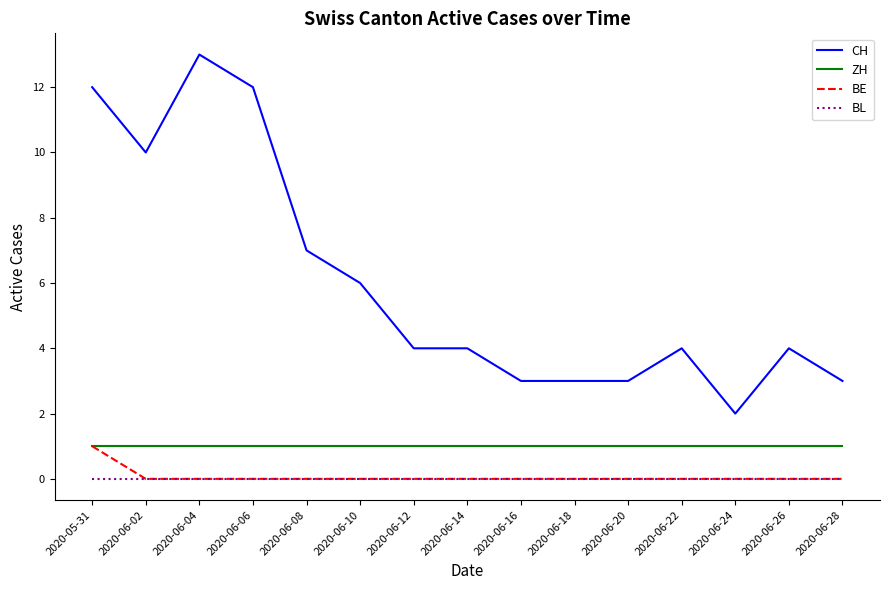

What position from the right is 2020-06-12?

9